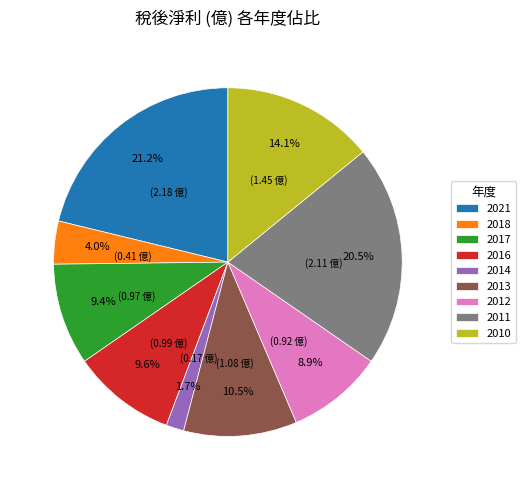

Is the sum of 2011 and 2014 greater than half?

No